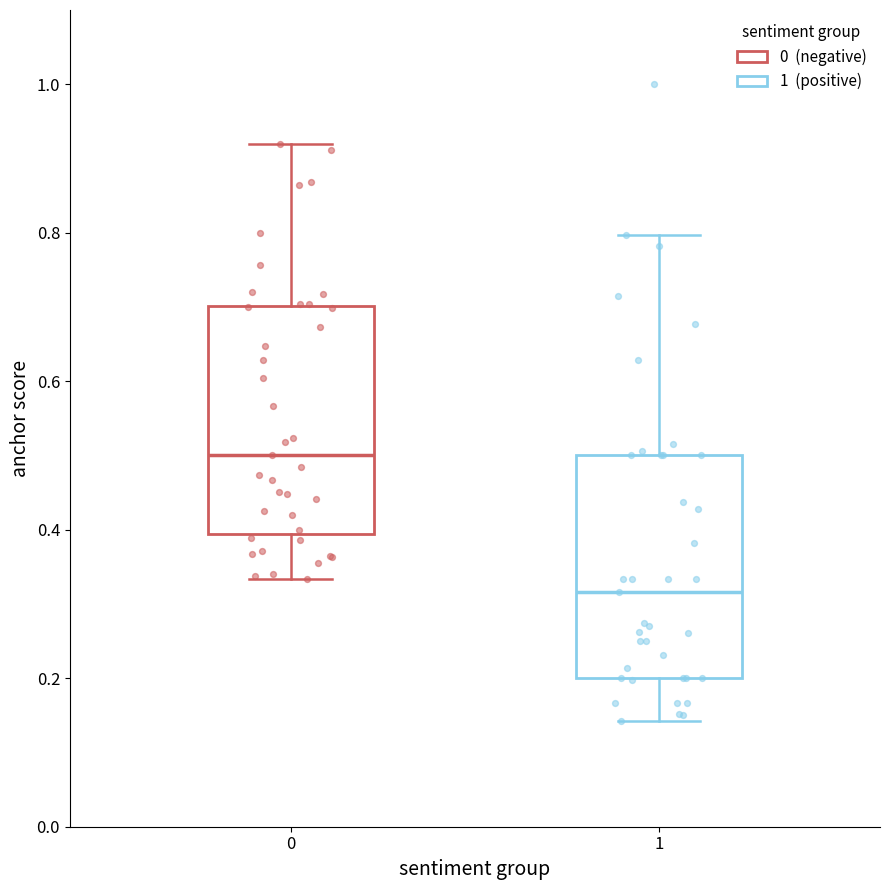

Which box has the lowest median line?

1